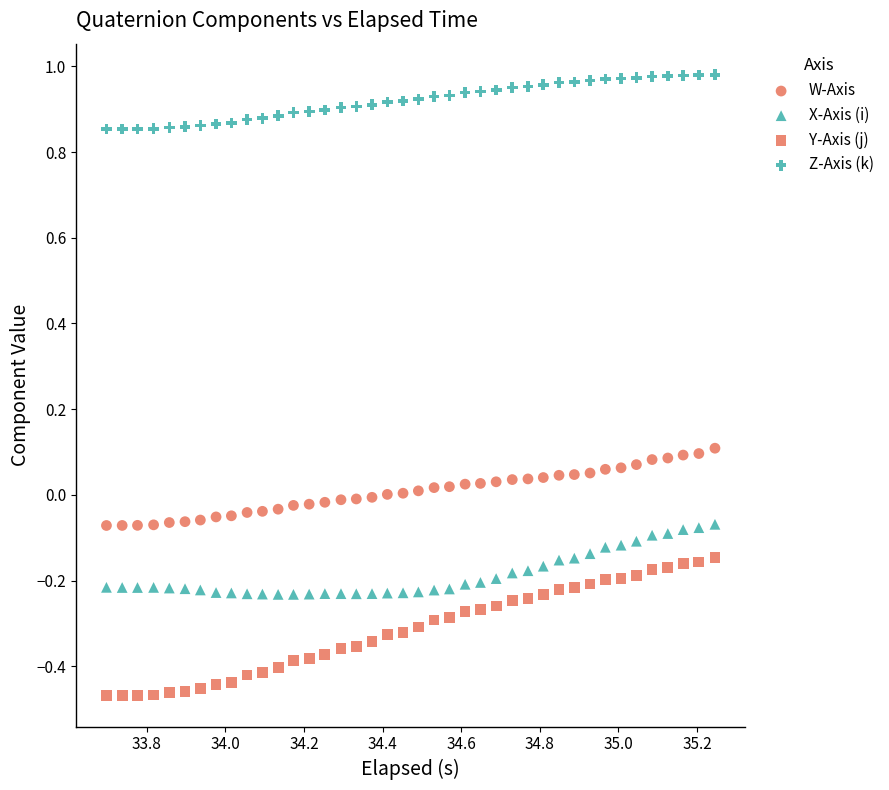

How many points are shown in the scatter plot?

160